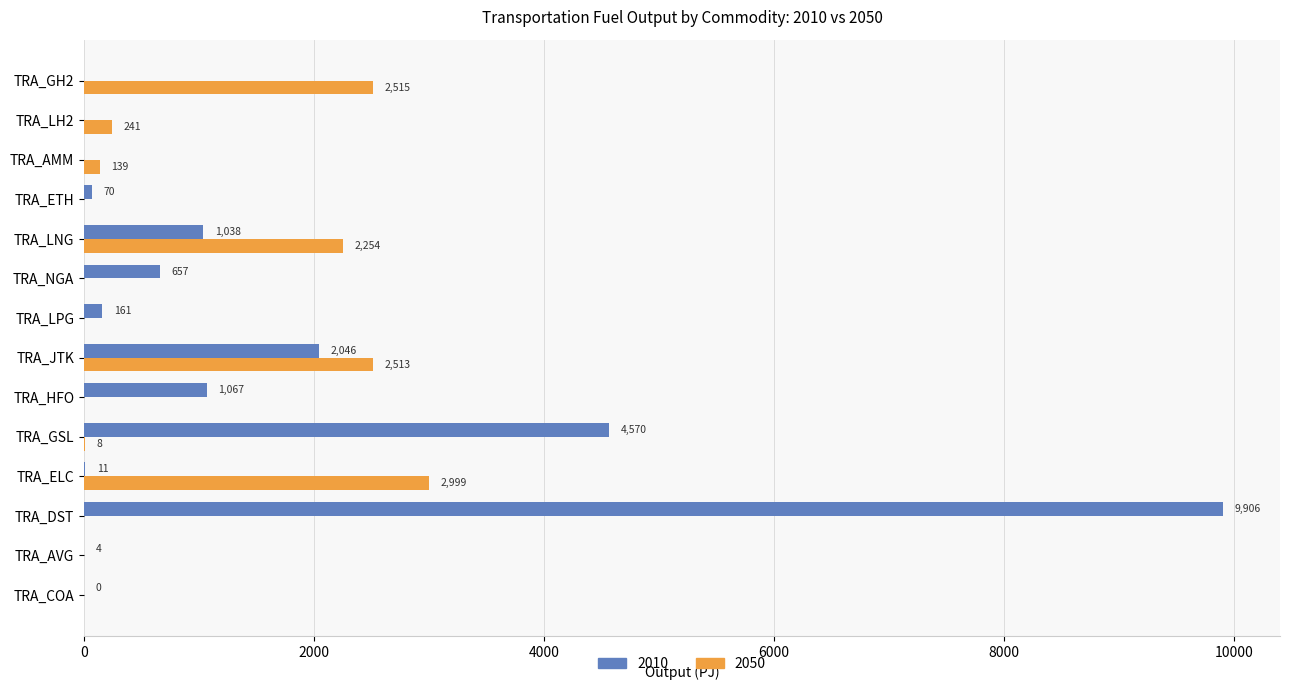

What is the maximum value shown in the chart?

9906.2